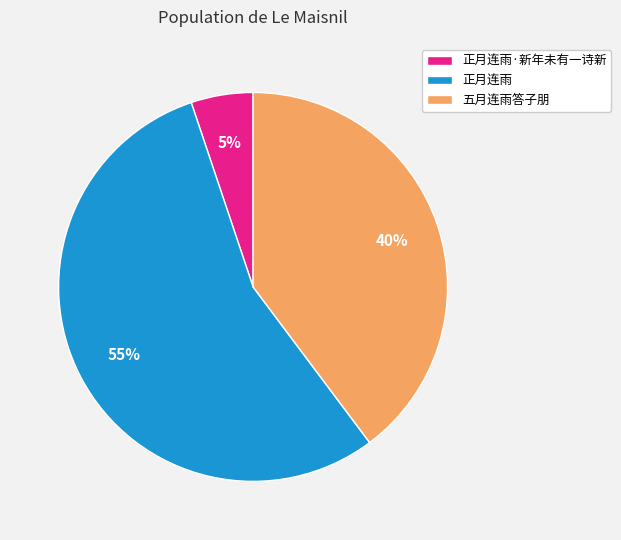

To the nearest percent, what is the average slice percentage?

33%